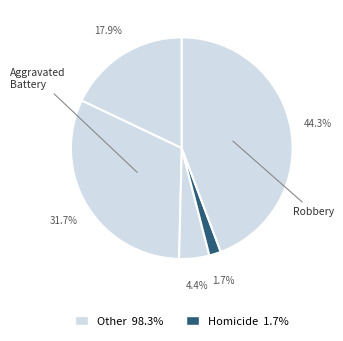

Count the number of slices in the pie.

5